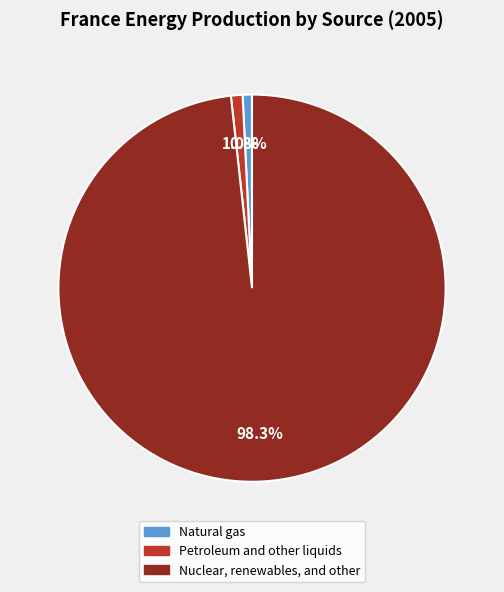

Does any single category account for the majority?

Yes